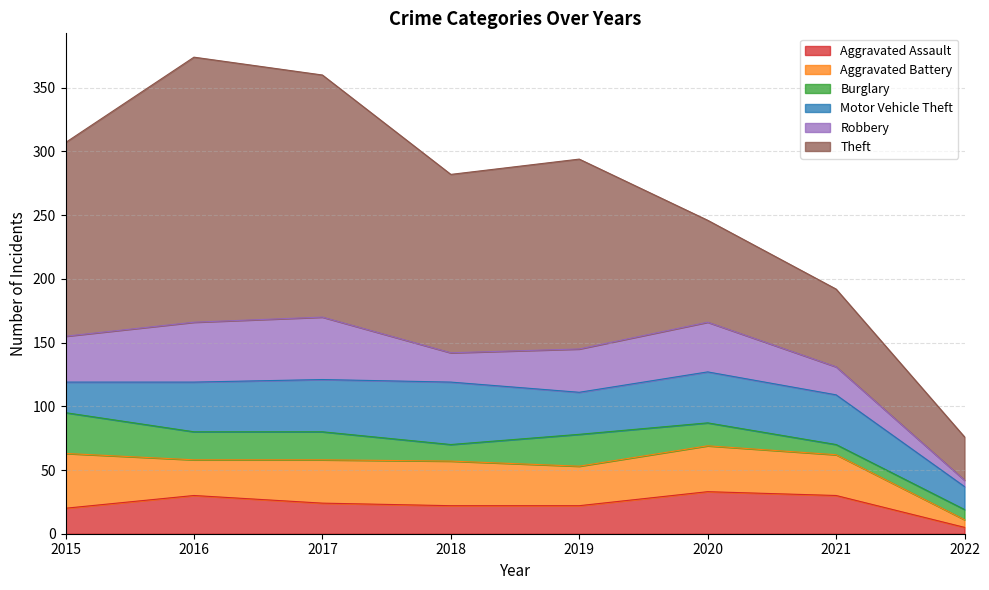

What is the minimum value shown in the chart?

5